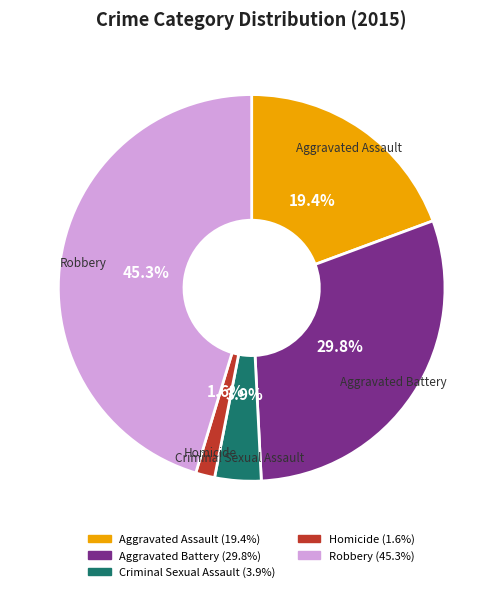

How many slices are in this pie chart?

5